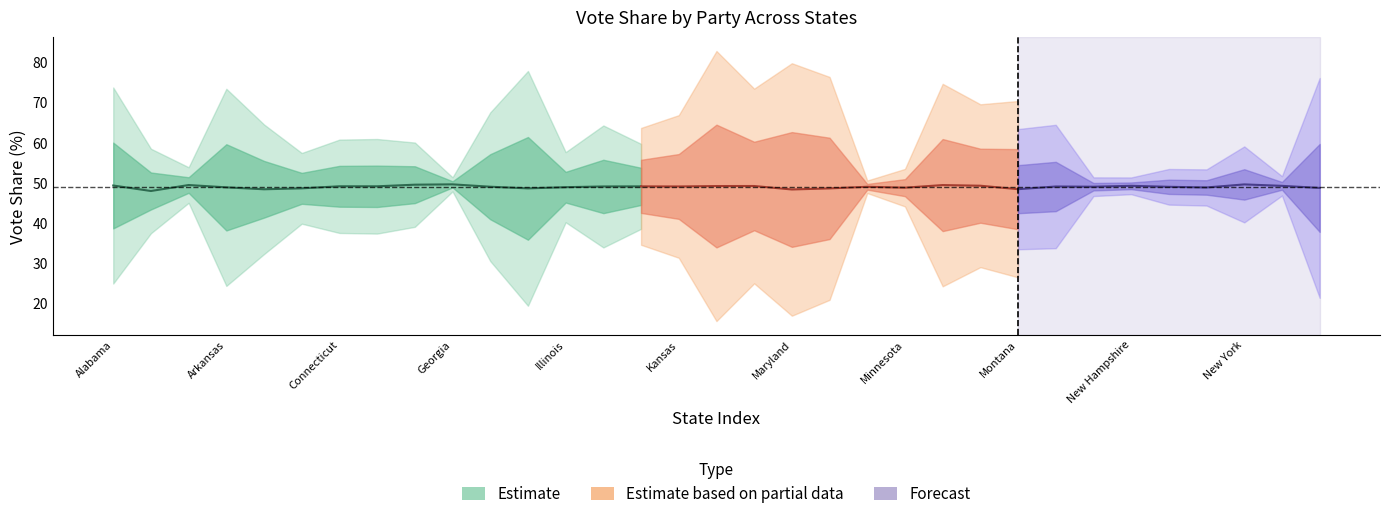

What is the sum of all Harris % values?

1527.9